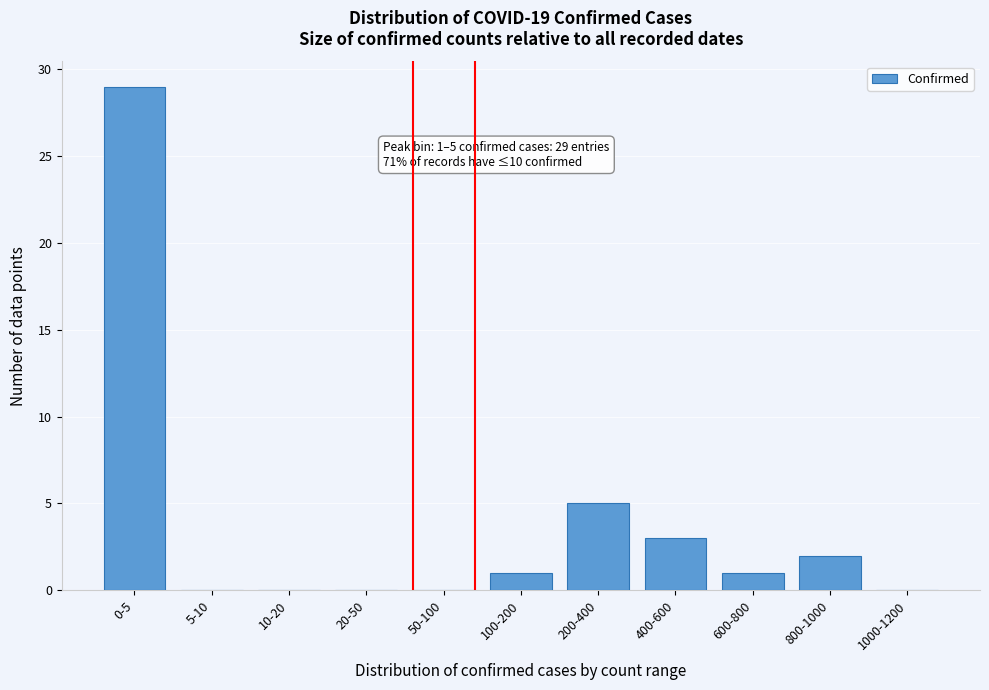

Reading left to right, what are all the values shown in this chart?

0-5=29	5-10=0	10-20=0	20-50=0	50-100=0	100-200=1	200-400=5	400-600=3	600-800=1	800-1000=2	1000-1200=0